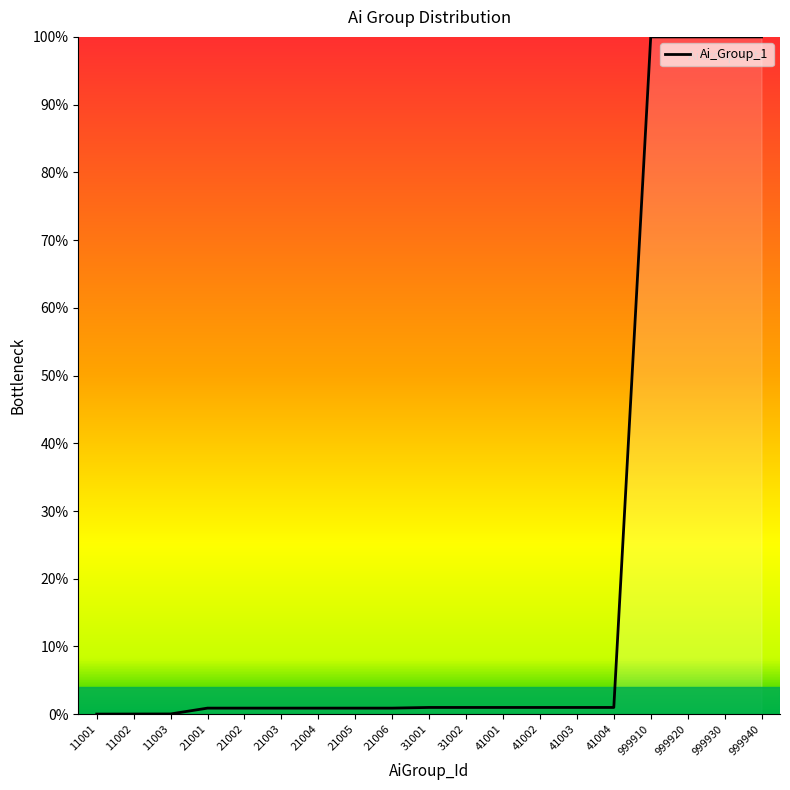

The value at 999940 is 173.2. True or false?

False